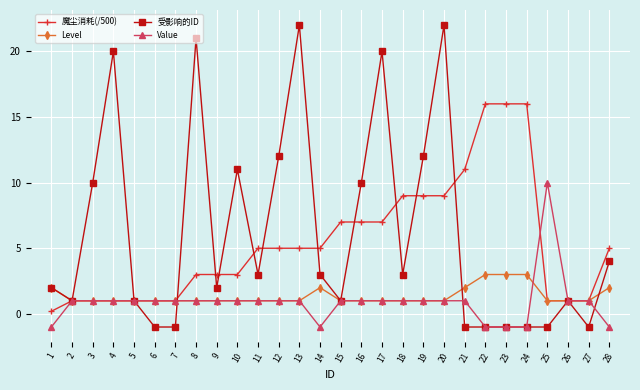

What are all the series names shown in the legend?

魔尘消耗(/500), Level, 受影响的ID, Value